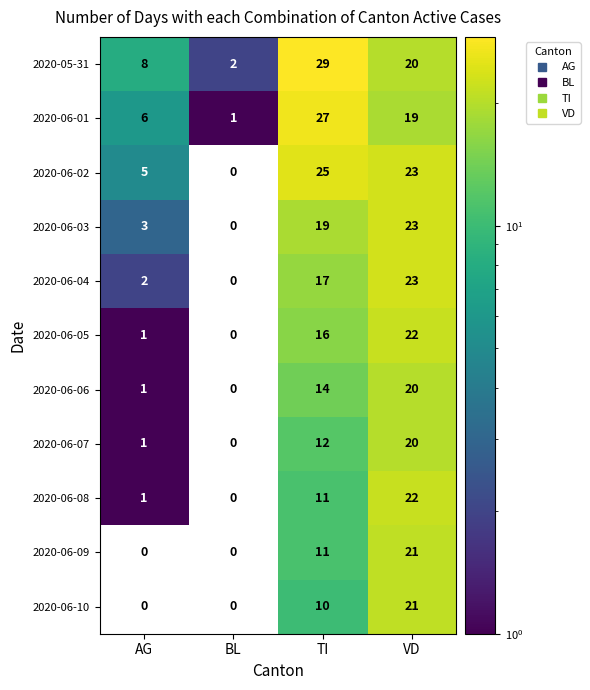

What is the difference between the 2020-06-05 values at TI and BL?

16